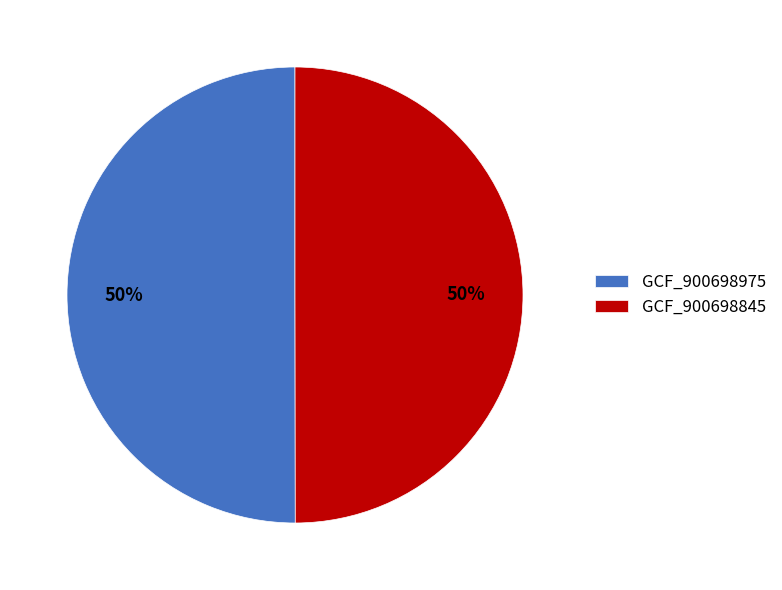

To the nearest percent, what portion does GCF_900698845 represent?

50%